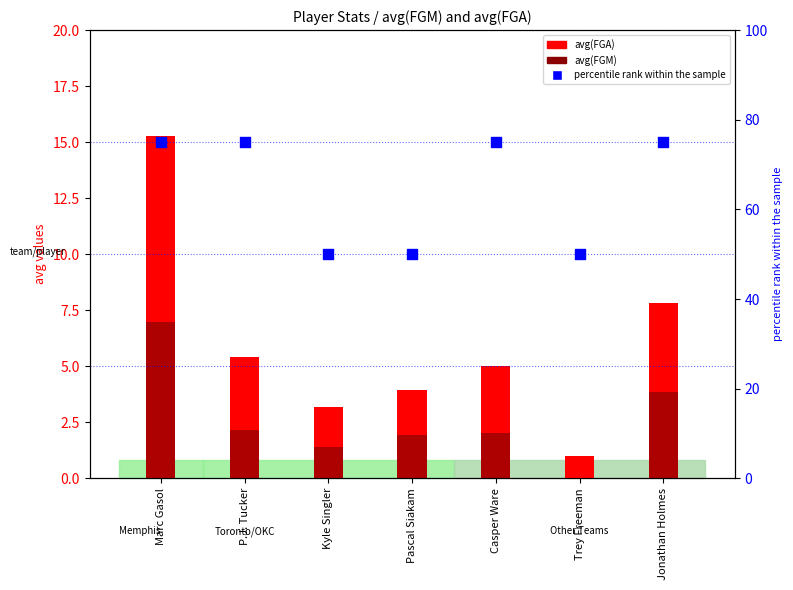

Is the value of avg(FGA) at Trey Freeman greater than the value of avg(FGM) at P.J. Tucker?

No